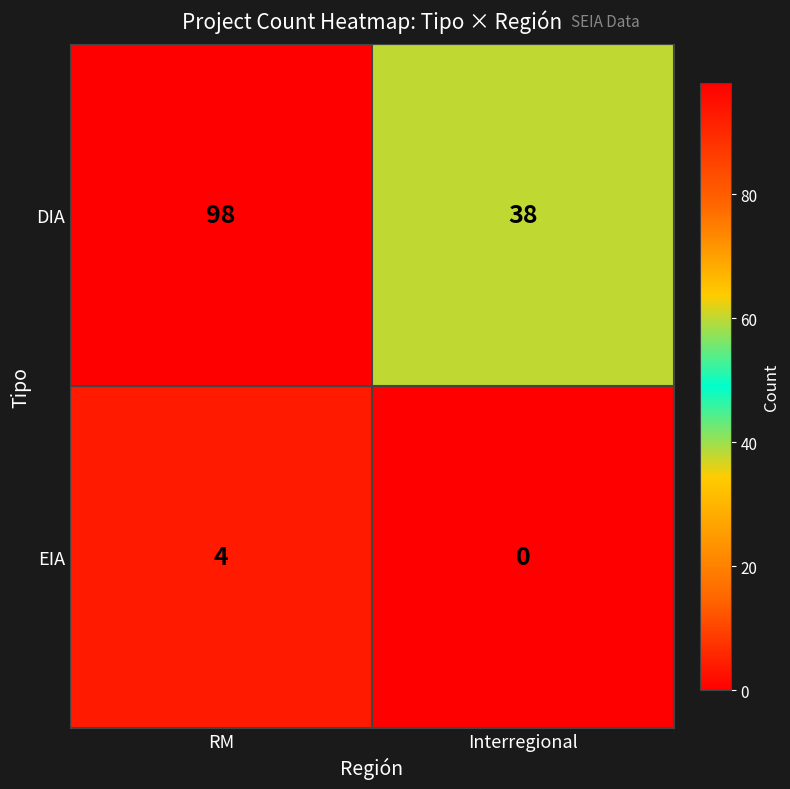

The EIA series shows -1 at Interregional. True or false?

False